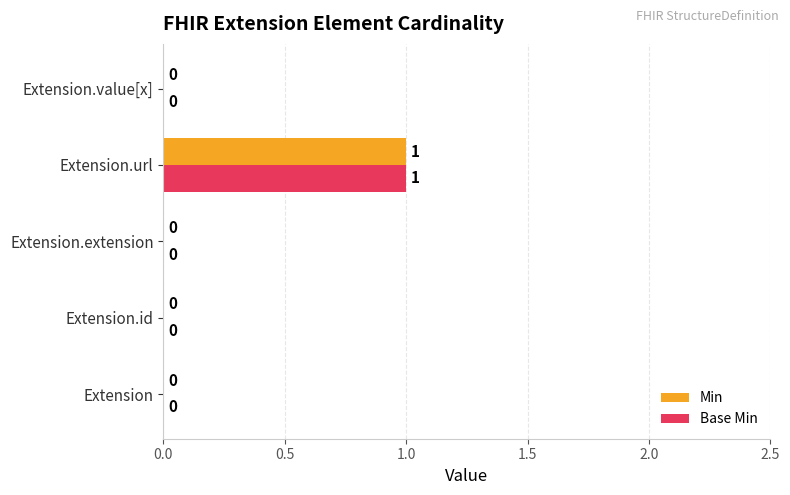

At which category is the sum across all series the highest?

Extension.url